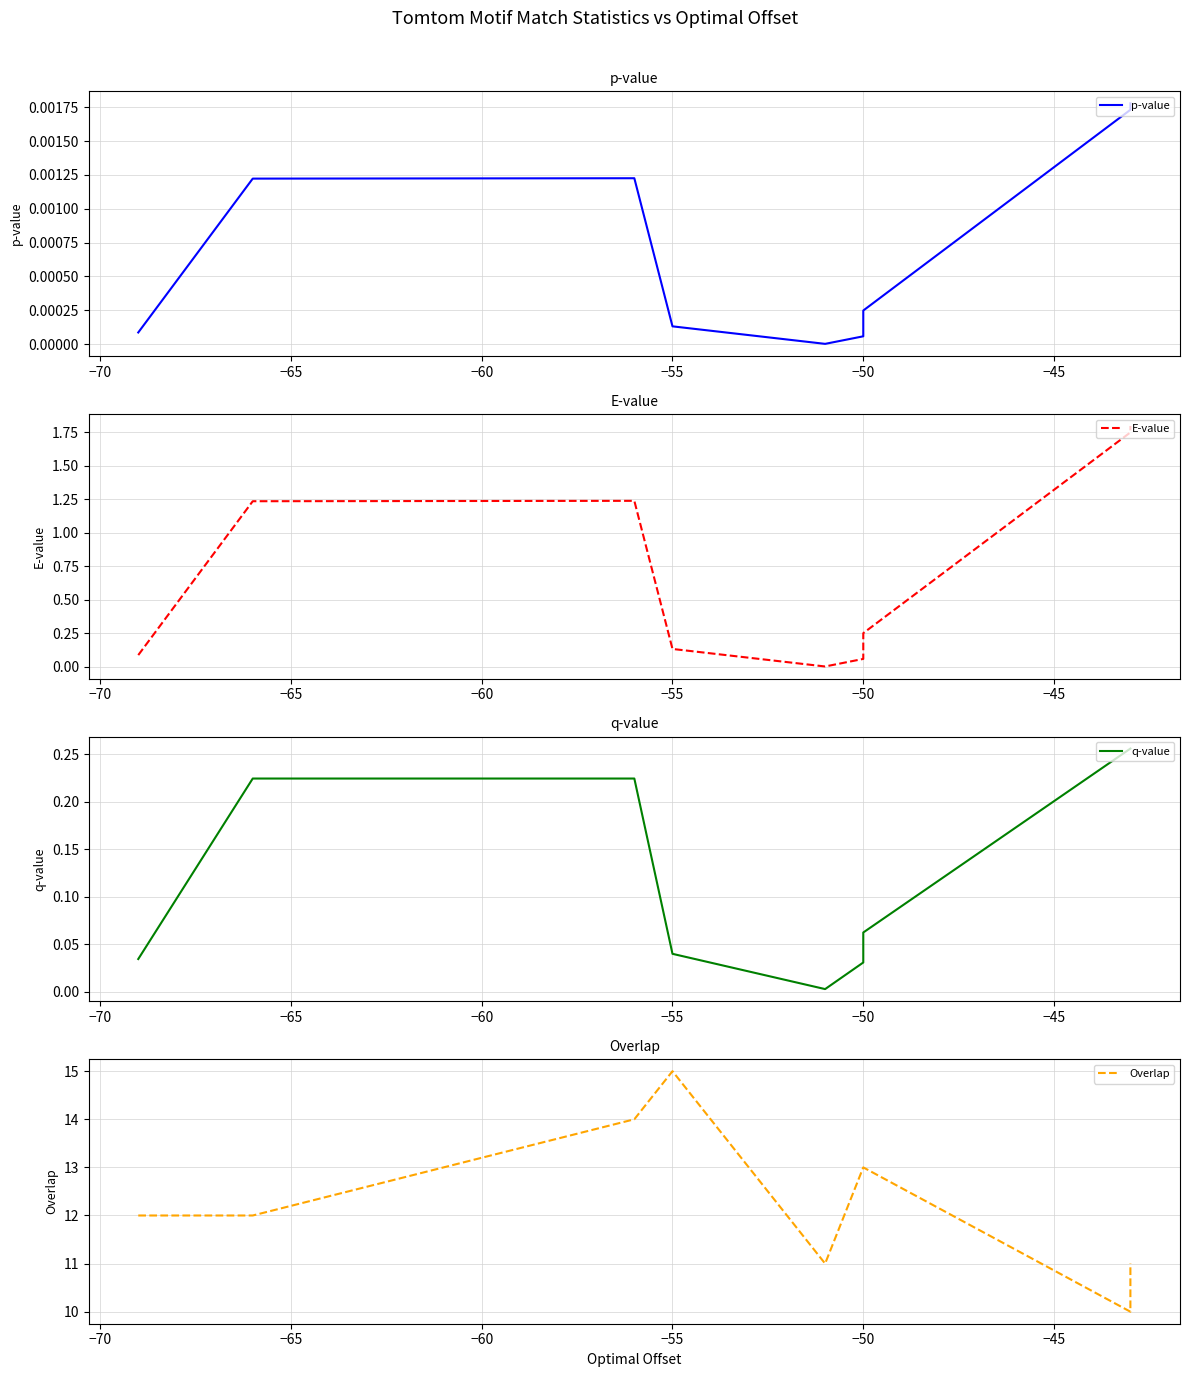

Reading left to right, list all the values displayed in this chart.

p-value: 0.0	0.0	0.0	0.0	0.0	0.0	0.0	0.0	0.0
E-value: 0.1	1.2	1.2	0.1	0.0	0.1	0.3	1.8	1.8
q-value: 0.0	0.2	0.2	0.0	0.0	0.0	0.1	0.3	0.3
Overlap: 12.0	12.0	14.0	15.0	11.0	13.0	13.0	10.0	11.0